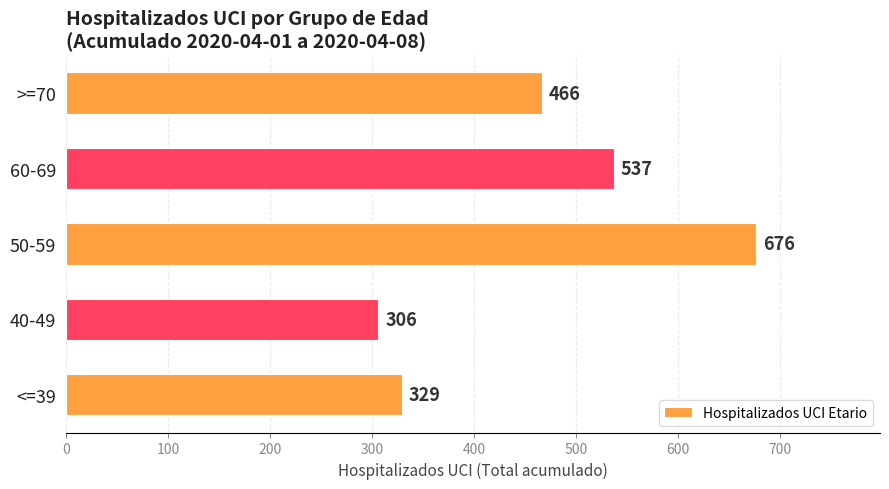

Rank the categories by value from lowest to highest.

40-49, <=39, >=70, 60-69, 50-59